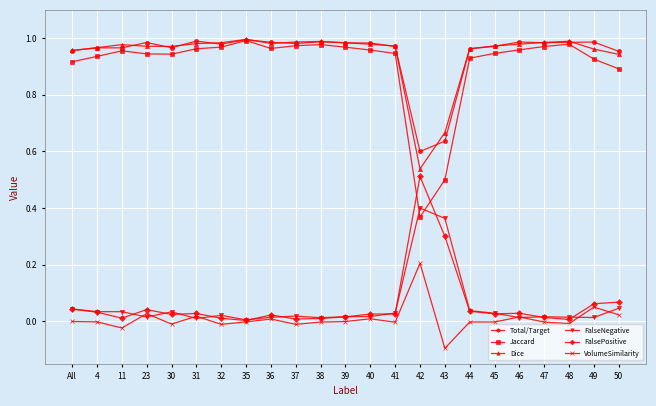

True or false: Dice has more than 1 points higher than both neighbors.

True